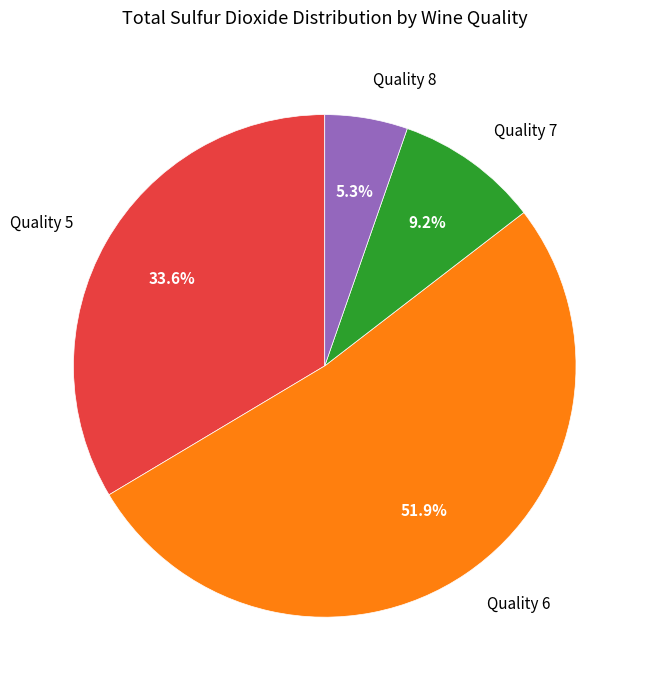

Is there any slice that represents more than half of the pie?

Yes